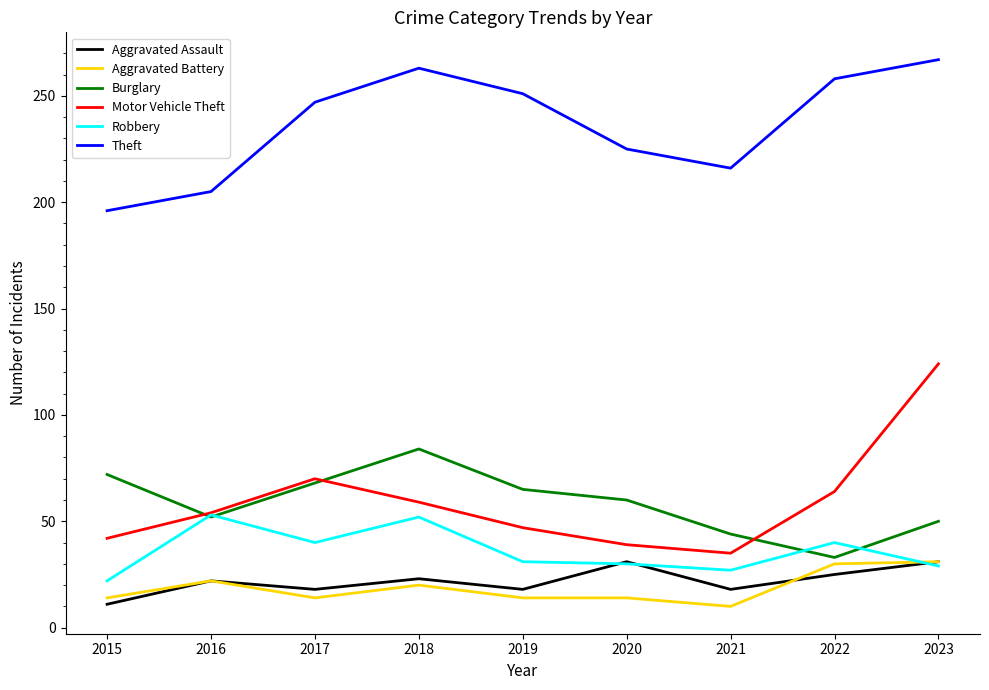

Which series has the widest spread of values?

Motor Vehicle Theft